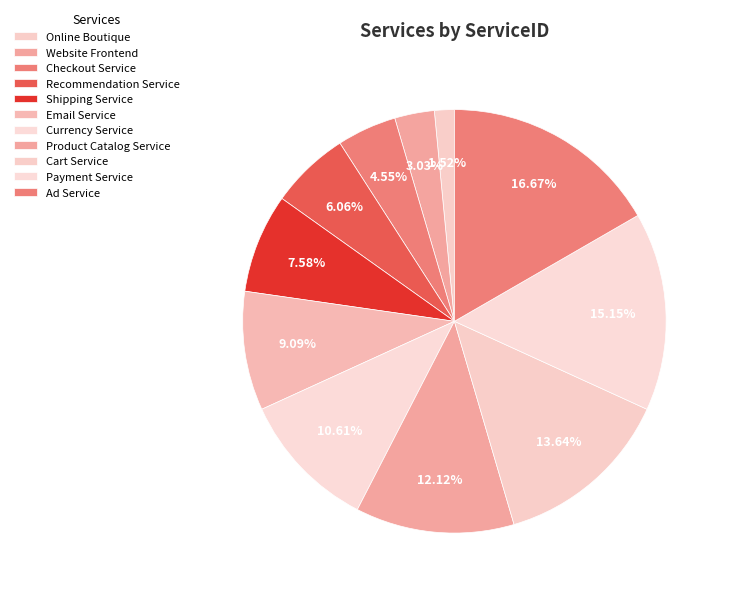

What portion of the pie excludes Currency Service?

89.4%